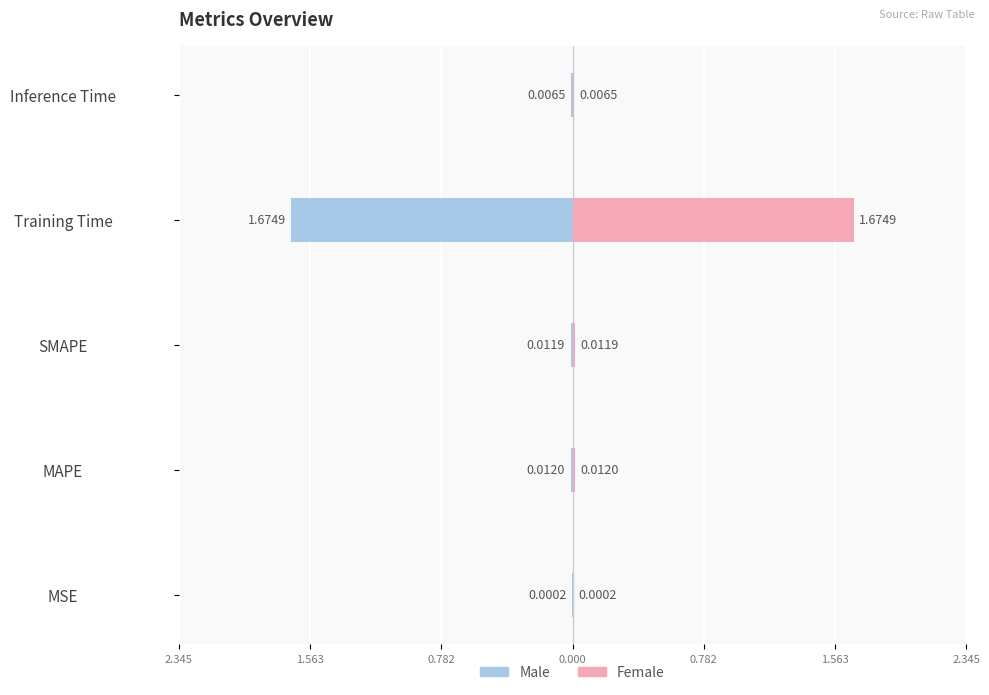

The value of Male at Inference Time is -0.0. True or false?

True